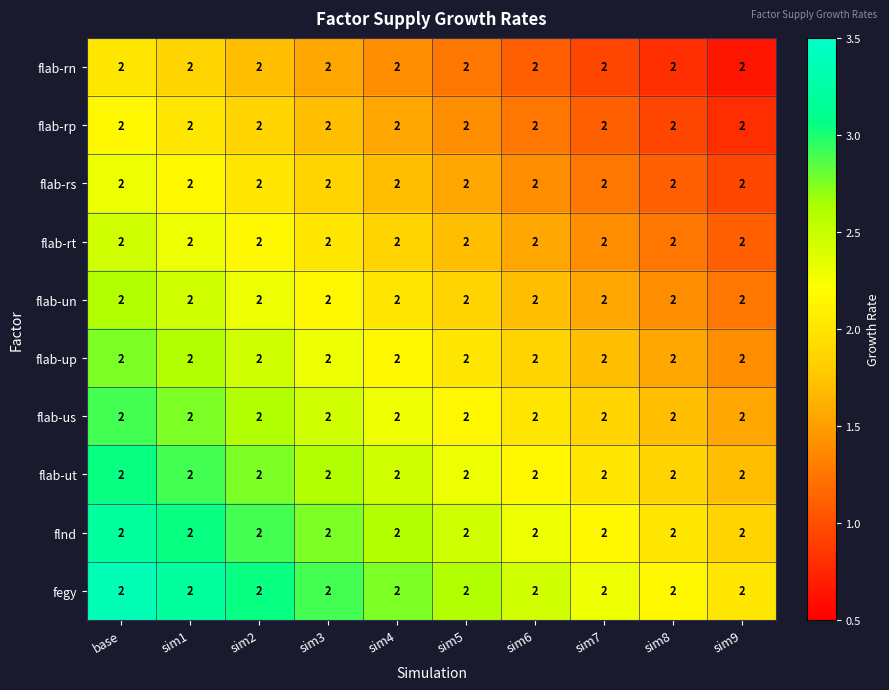

Reading left to right, what are all the values shown in this chart?

flab-rn: base=2.0	sim1=2.0	sim2=2.0	sim3=2.0	sim4=2.0	sim5=2.0	sim6=2.0	sim7=2.0	sim8=2.0	sim9=2.0
flab-rp: base=2.0	sim1=2.0	sim2=2.0	sim3=2.0	sim4=2.0	sim5=2.0	sim6=2.0	sim7=2.0	sim8=2.0	sim9=2.0
flab-rs: base=2.0	sim1=2.0	sim2=2.0	sim3=2.0	sim4=2.0	sim5=2.0	sim6=2.0	sim7=2.0	sim8=2.0	sim9=2.0
flab-rt: base=2.0	sim1=2.0	sim2=2.0	sim3=2.0	sim4=2.0	sim5=2.0	sim6=2.0	sim7=2.0	sim8=2.0	sim9=2.0
flab-un: base=2.0	sim1=2.0	sim2=2.0	sim3=2.0	sim4=2.0	sim5=2.0	sim6=2.0	sim7=2.0	sim8=2.0	sim9=2.0
flab-up: base=2.0	sim1=2.0	sim2=2.0	sim3=2.0	sim4=2.0	sim5=2.0	sim6=2.0	sim7=2.0	sim8=2.0	sim9=2.0
flab-us: base=2.0	sim1=2.0	sim2=2.0	sim3=2.0	sim4=2.0	sim5=2.0	sim6=2.0	sim7=2.0	sim8=2.0	sim9=2.0
flab-ut: base=2.0	sim1=2.0	sim2=2.0	sim3=2.0	sim4=2.0	sim5=2.0	sim6=2.0	sim7=2.0	sim8=2.0	sim9=2.0
flnd: base=2.0	sim1=2.0	sim2=2.0	sim3=2.0	sim4=2.0	sim5=2.0	sim6=2.0	sim7=2.0	sim8=2.0	sim9=2.0
fegy: base=2.0	sim1=2.0	sim2=2.0	sim3=2.0	sim4=2.0	sim5=2.0	sim6=2.0	sim7=2.0	sim8=2.0	sim9=2.0